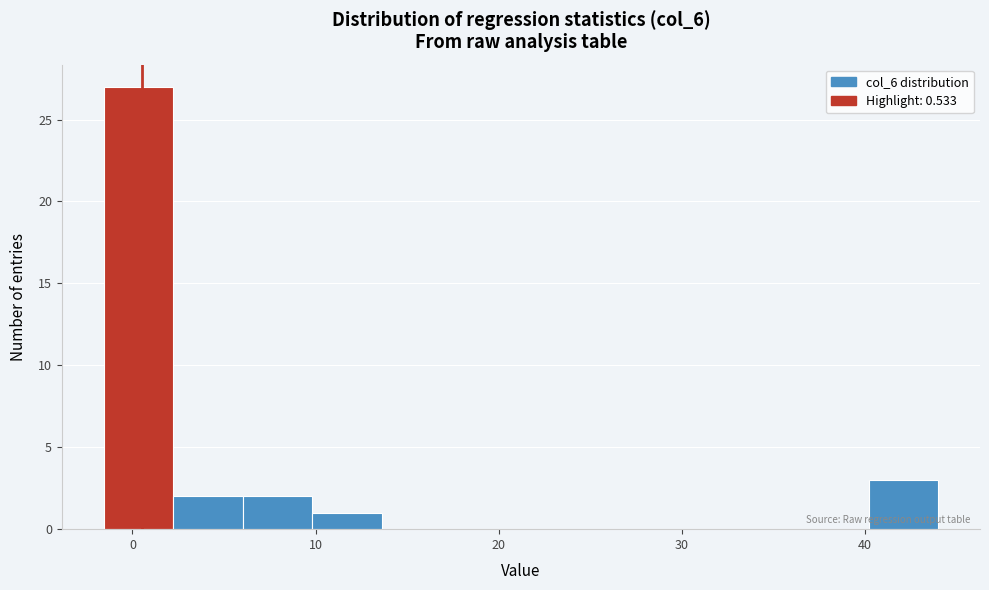

Read against the x-axis, roughly where is the centre of the tallest bar?

0